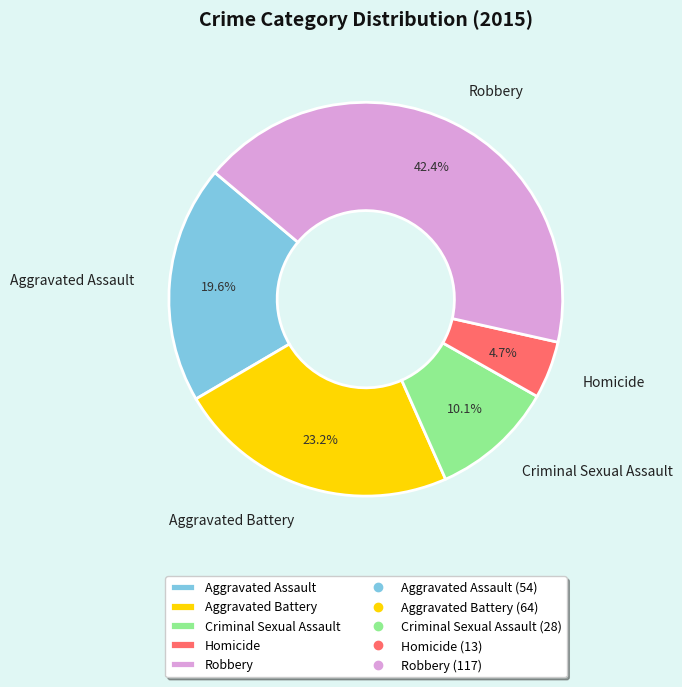

Which category has the smallest portion of the pie?

Homicide